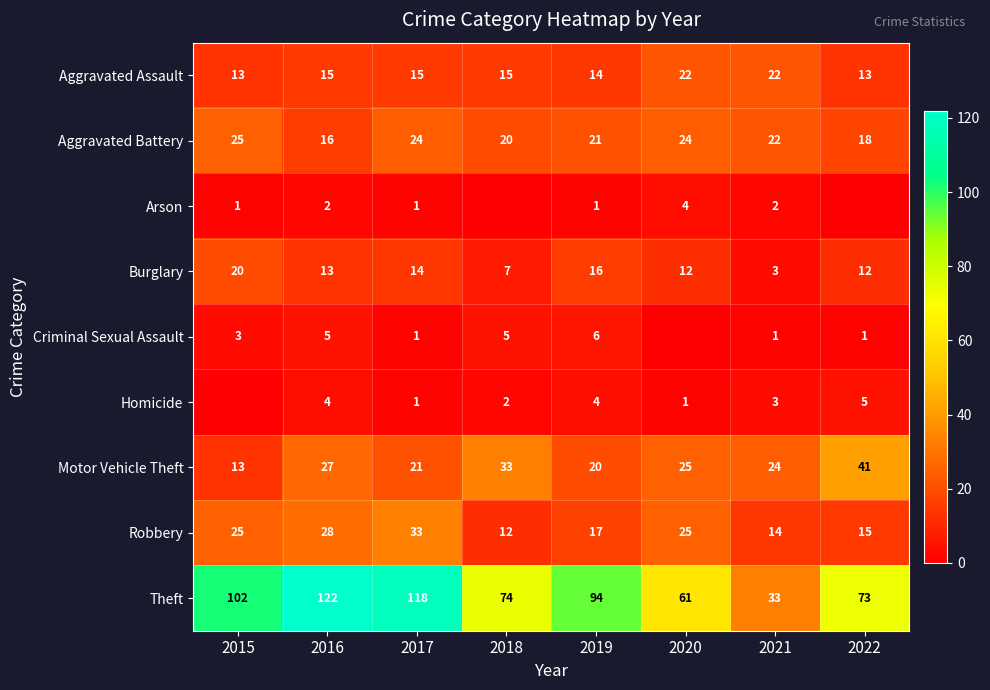

Is the value of Homicide at 2022 greater than the value of Aggravated Battery at 2021?

No